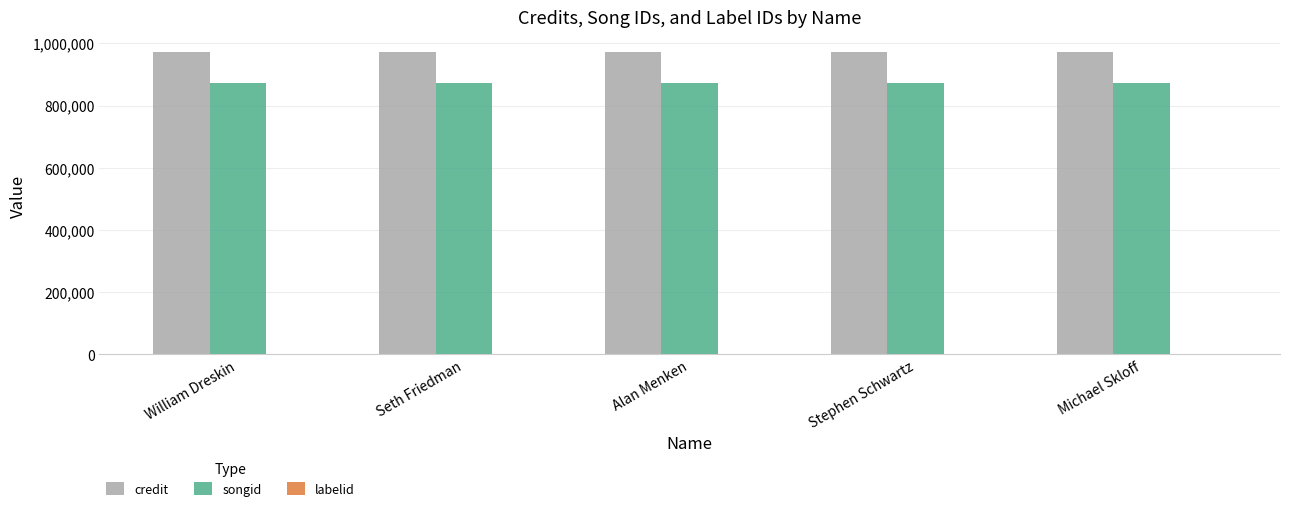

What is the sum of all credit values?

4853970